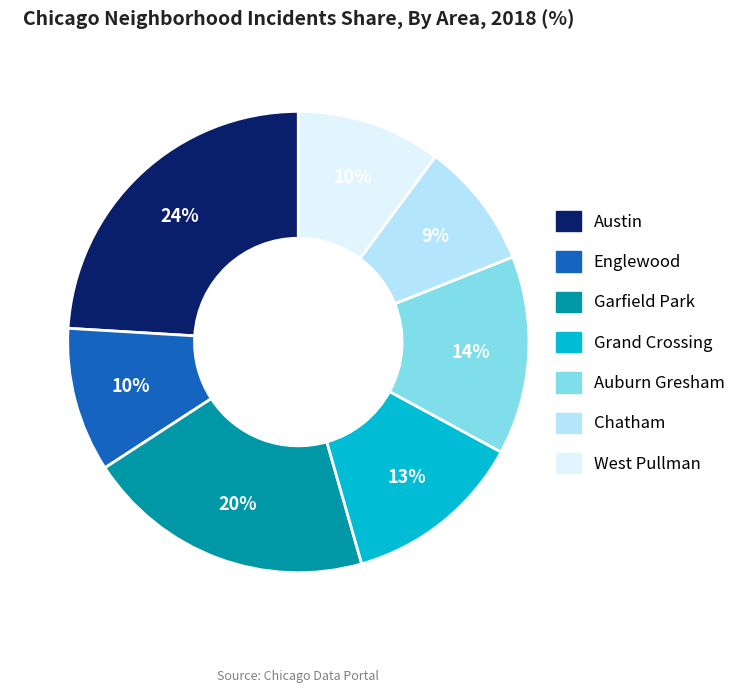

Approximately how many times larger is the value at West Pullman compared to Grand Crossing?

0.8